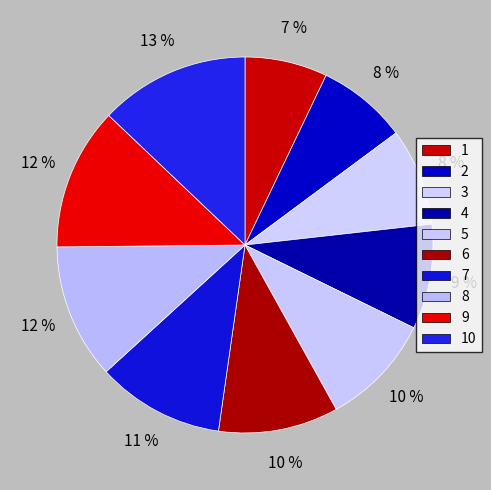

Which slice is the smallest?

1